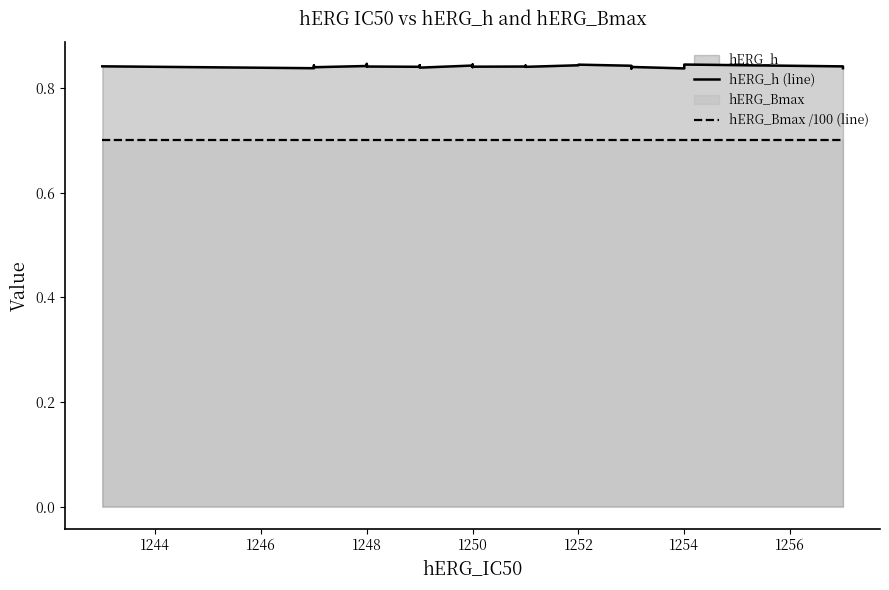

What is the average value of the hERG_h (line) series?

0.8